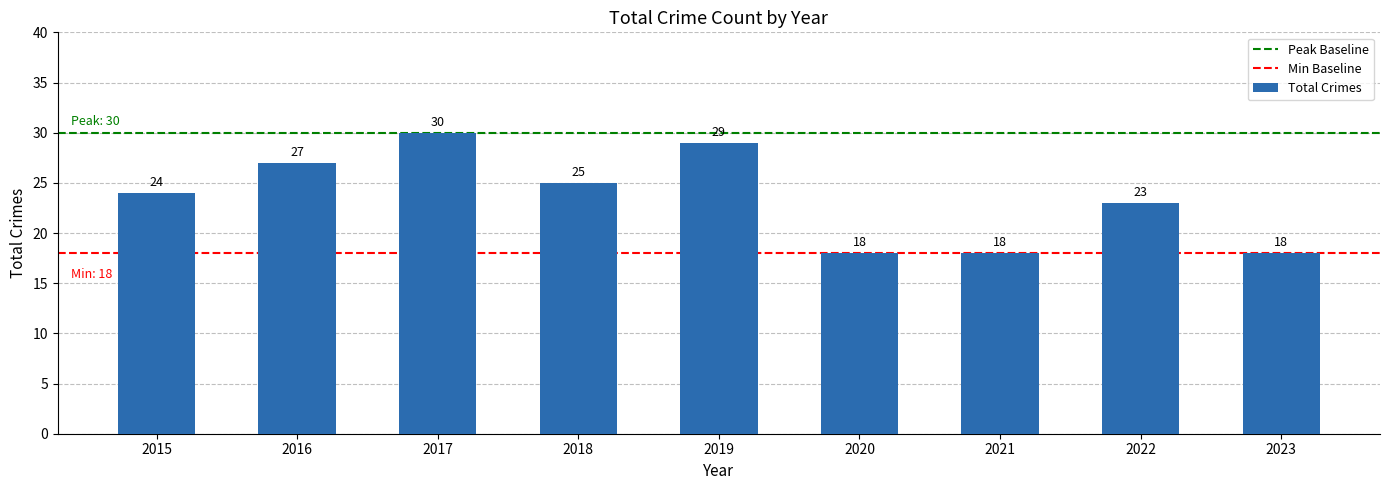

Where is the data nearest to the value 24?

2015